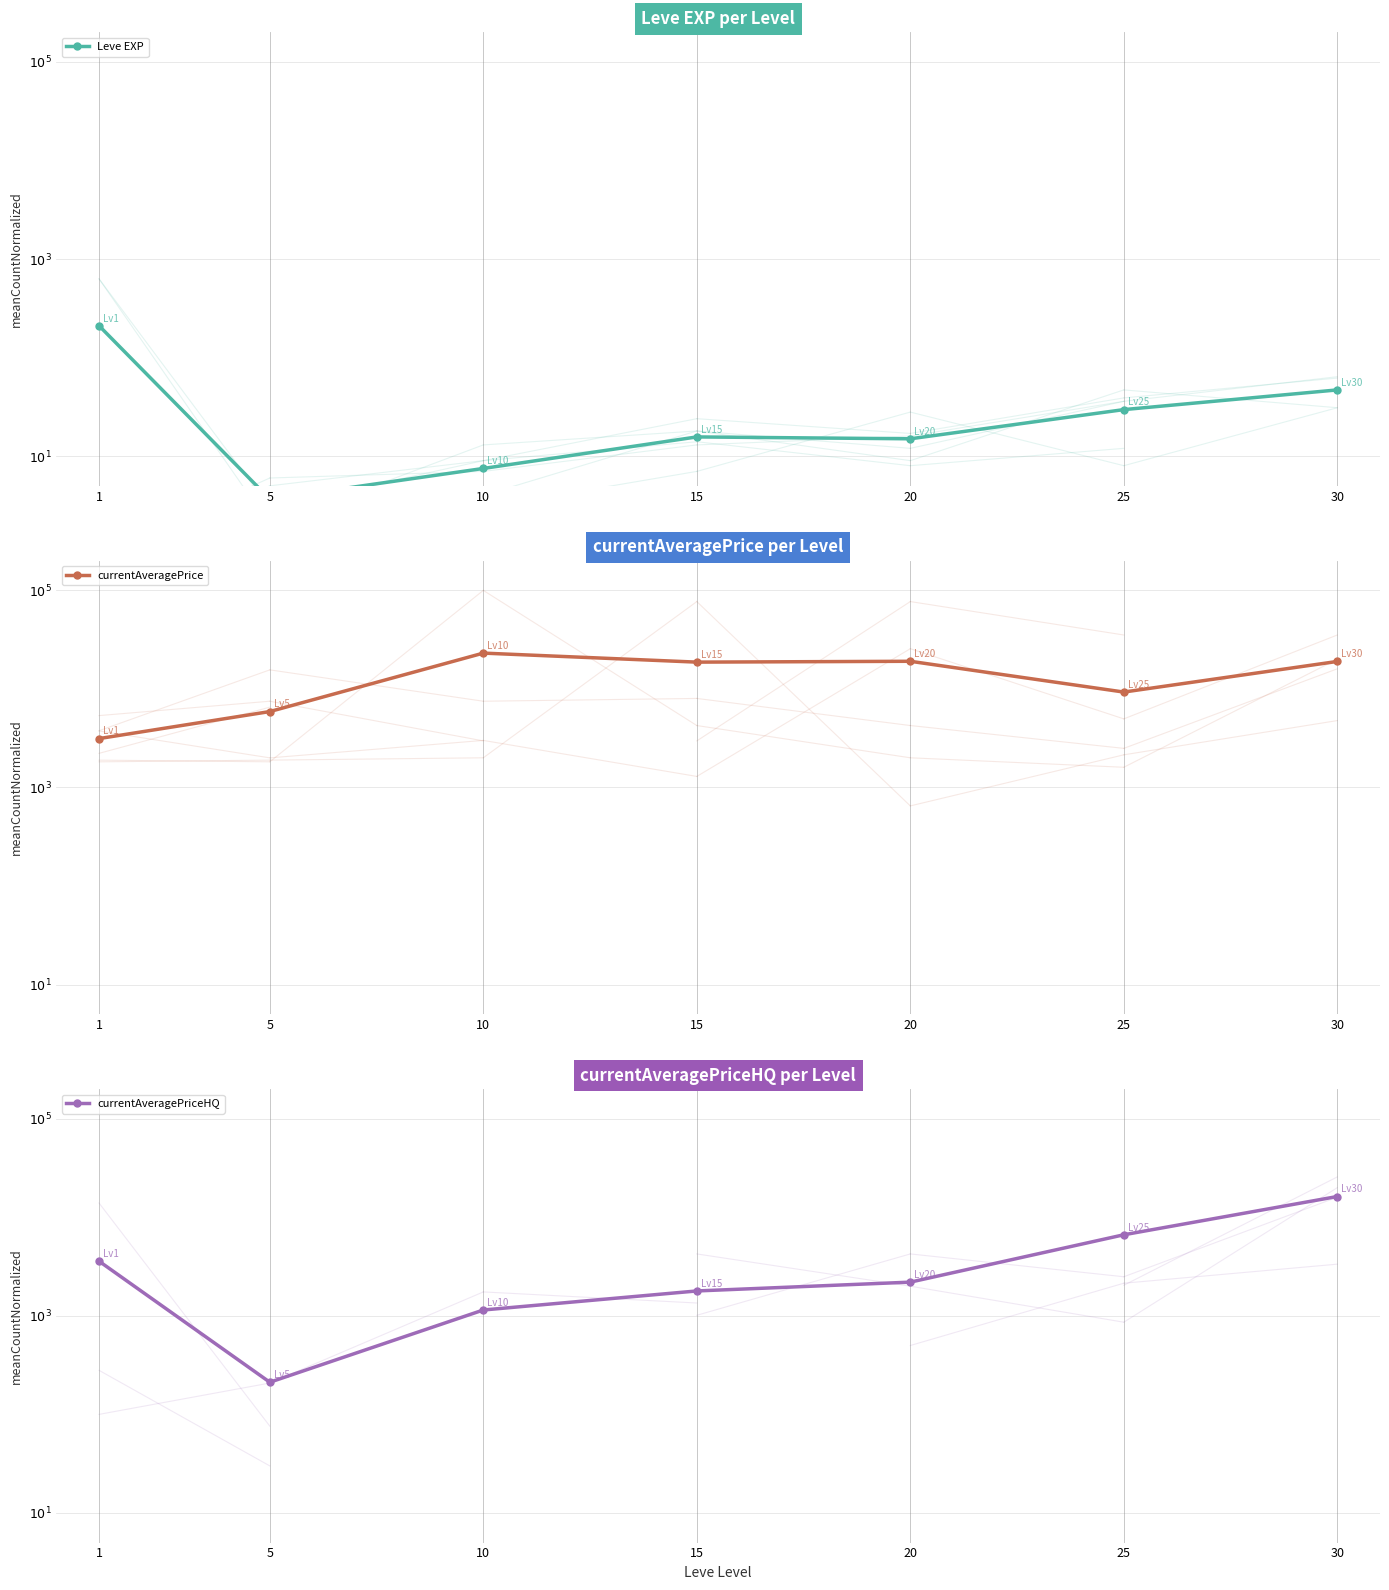

Which series changed the most between 10 and 15?

currentAveragePrice